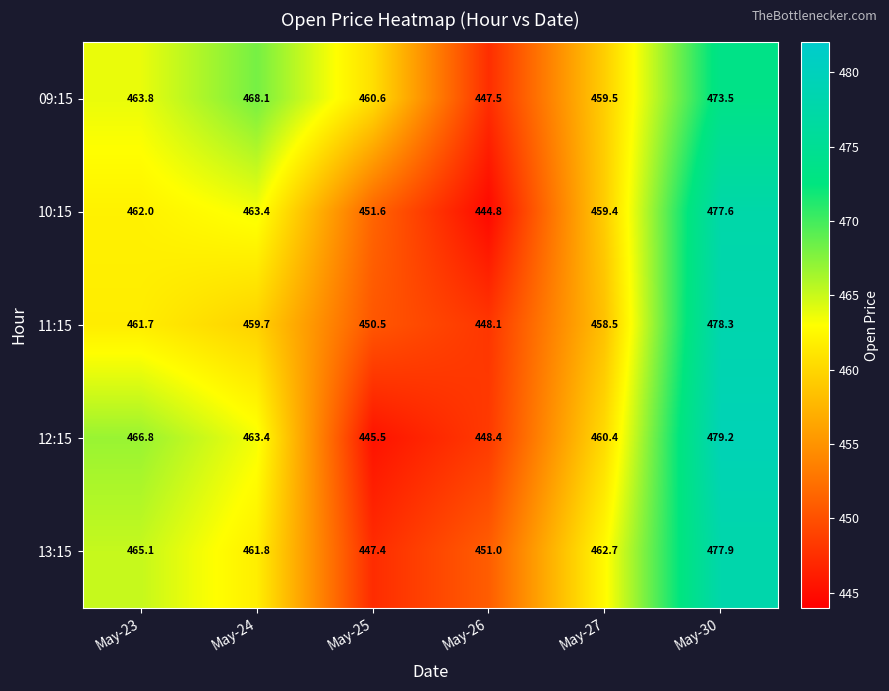

What is the difference between the highest and lowest values at May-30?

5.7